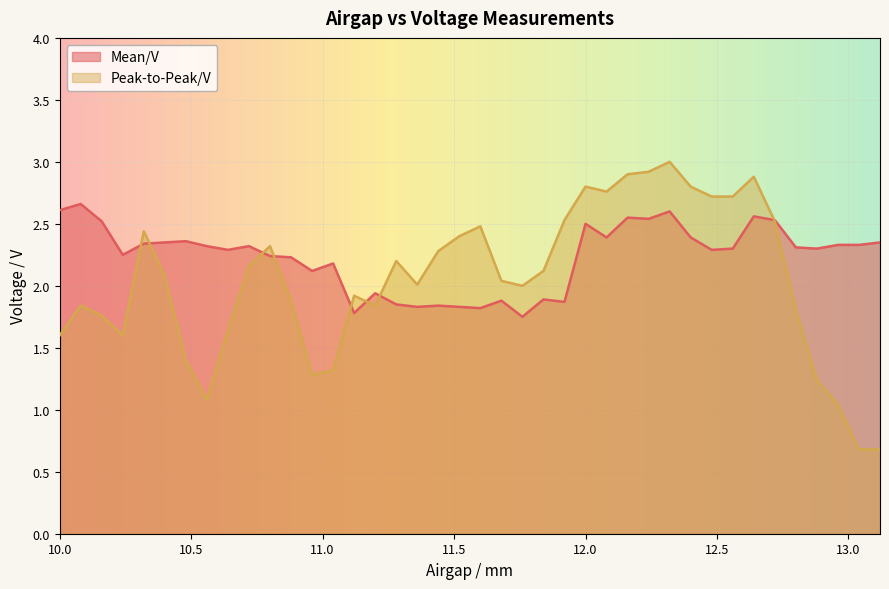

How many times do Mean/V and Peak-to-Peak/V cross each other?

8